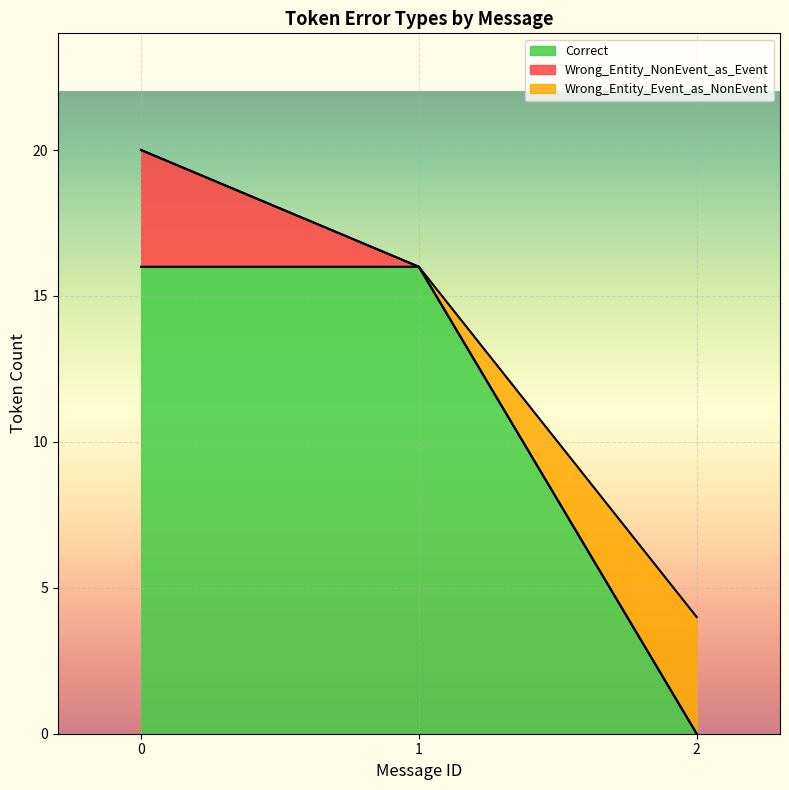

What is the highest value of the Correct series?

16